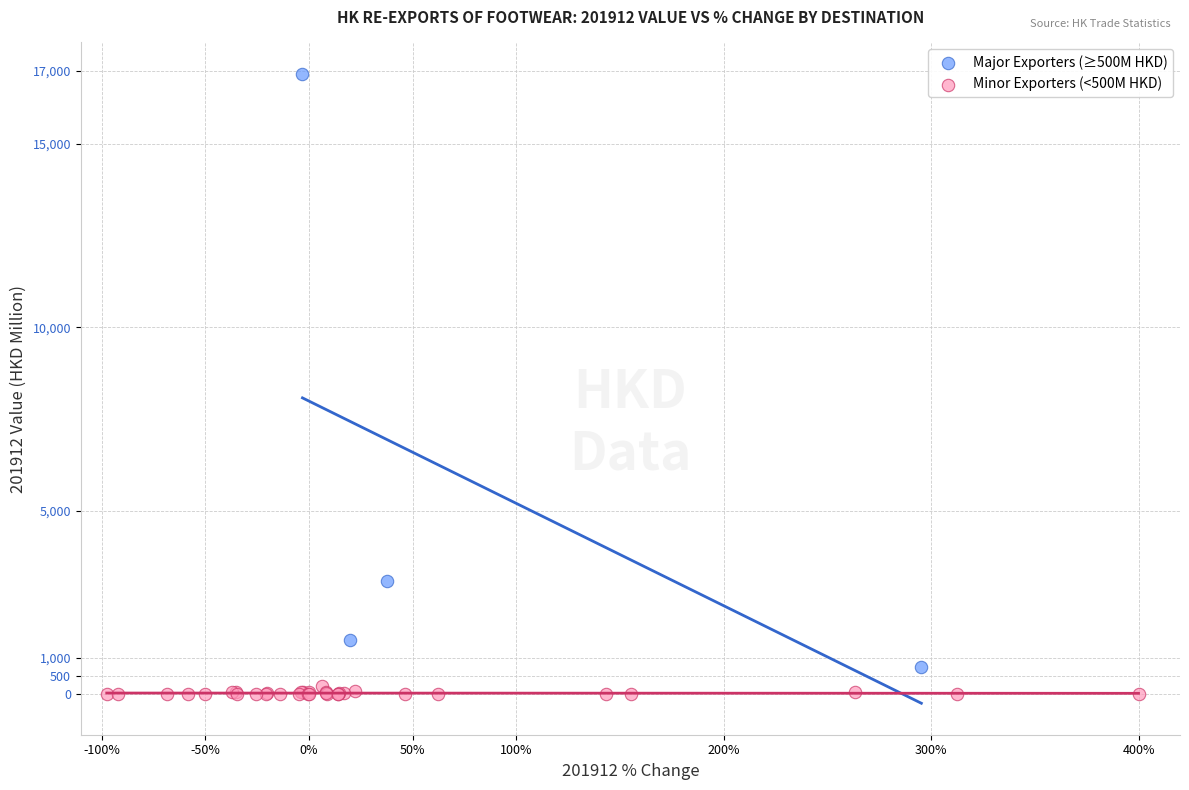

Which series has the largest Y range (max minus min)?

Major Exporters (≥500M HKD)